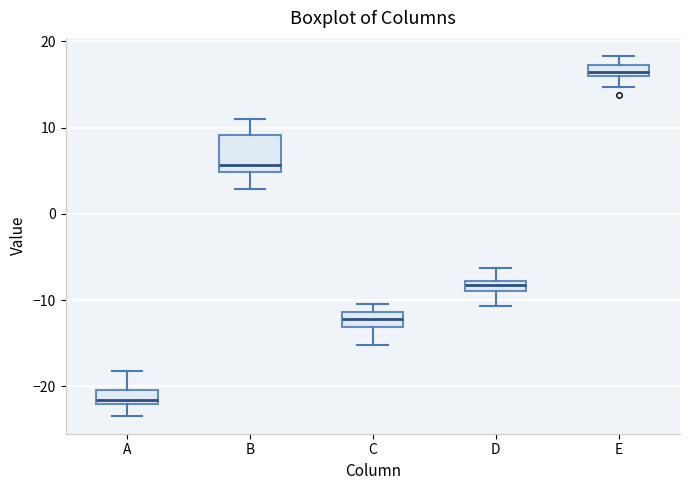

Comparing the boxes themselves (not the whiskers), which one is the tallest?

B